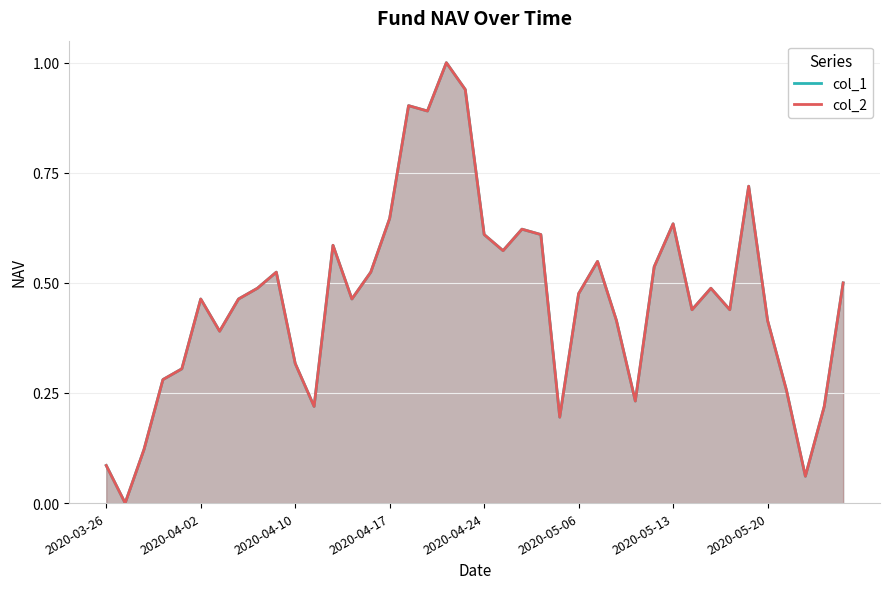

What is the maximum value for col_2?

1.0